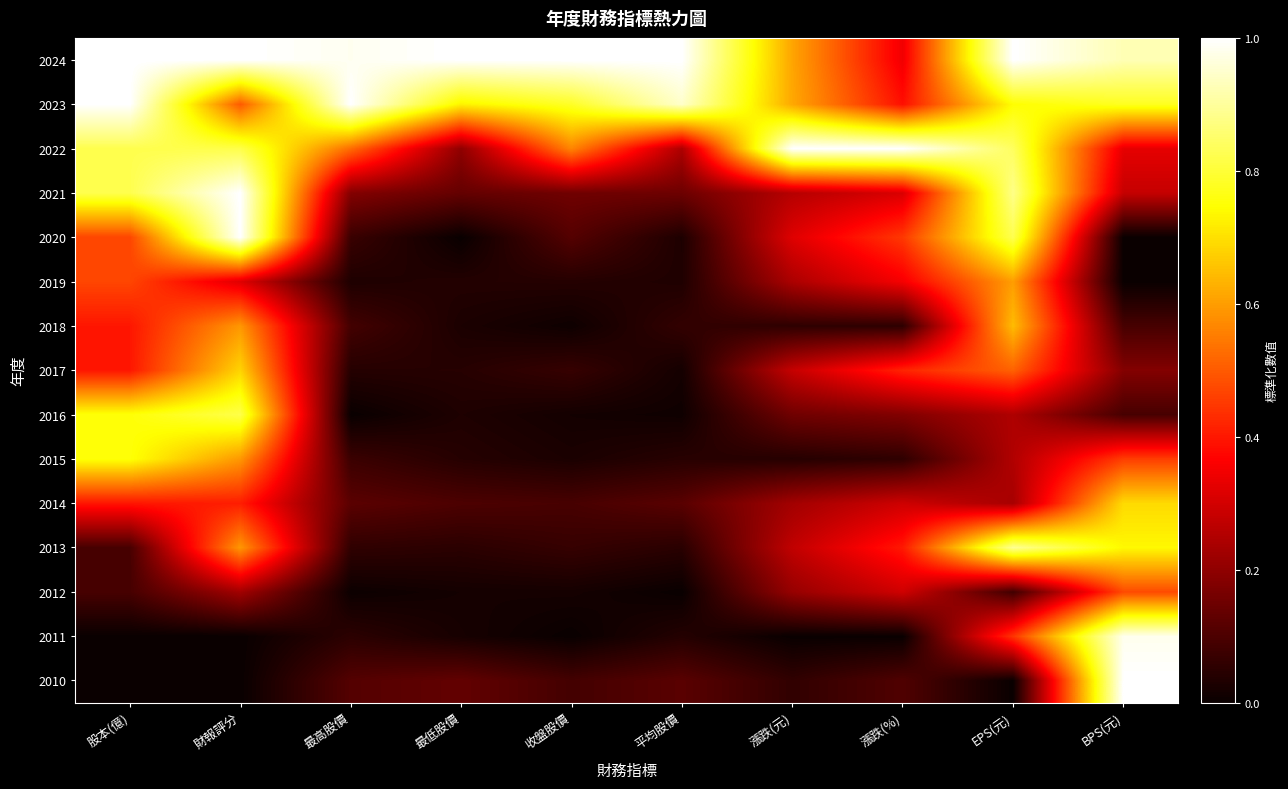

Reading left to right, list all the values displayed in this chart.

2024: 股本(億)=1.0	財報評分=1.0	最高股價=1.0	最低股價=1.0	收盤股價=1.0	平均股價=1.0	漲跌(元)=0.6	漲跌(%)=0.3	EPS(元)=1.0	BPS(元)=0.9
2023: 股本(億)=1.0	財報評分=0.5	最高股價=1.0	最低股價=0.7	收盤股價=0.8	平均股價=0.9	漲跌(元)=0.6	漲跌(%)=0.4	EPS(元)=0.7	BPS(元)=0.8
2022: 股本(億)=0.8	財報評分=0.8	最高股價=0.5	最低股價=0.2	收盤股價=0.6	平均股價=0.2	漲跌(元)=1.0	漲跌(%)=1.0	EPS(元)=0.8	BPS(元)=0.3
2021: 股本(億)=0.8	財報評分=1.0	最高股價=0.2	最低股價=0.1	收盤股價=0.2	平均股價=0.1	漲跌(元)=0.3	漲跌(%)=0.3	EPS(元)=0.9	BPS(元)=0.3
2020: 股本(億)=0.5	財報評分=1.0	最高股價=0.1	最低股價=0.0	收盤股價=0.1	平均股價=0.0	漲跌(元)=0.3	漲跌(%)=0.4	EPS(元)=0.8	BPS(元)=0.0
2019: 股本(億)=0.5	財報評分=0.3	最高股價=0.0	最低股價=0.0	收盤股價=0.0	平均股價=0.0	漲跌(元)=0.2	漲跌(%)=0.4	EPS(元)=0.6	BPS(元)=0.0
2018: 股本(億)=0.4	財報評分=0.6	最高股價=0.1	最低股價=0.0	收盤股價=0.0	平均股價=0.1	漲跌(元)=0.1	漲跌(%)=0.1	EPS(元)=0.6	BPS(元)=0.1
2017: 股本(億)=0.4	財報評分=0.7	最高股價=0.0	最低股價=0.0	收盤股價=0.1	平均股價=0.0	漲跌(元)=0.3	漲跌(%)=0.4	EPS(元)=0.5	BPS(元)=0.2
2016: 股本(億)=0.8	財報評分=0.8	最高股價=0.0	最低股價=0.0	收盤股價=0.0	平均股價=0.0	漲跌(元)=0.2	漲跌(%)=0.2	EPS(元)=0.2	BPS(元)=0.1
2015: 股本(億)=0.8	財報評分=0.6	最高股價=0.1	最低股價=0.0	收盤股價=0.0	平均股價=0.0	漲跌(元)=0.0	漲跌(%)=0.1	EPS(元)=0.3	BPS(元)=0.5
2014: 股本(億)=0.4	財報評分=0.4	最高股價=0.1	最低股價=0.1	收盤股價=0.1	平均股價=0.1	漲跌(元)=0.2	漲跌(%)=0.3	EPS(元)=0.2	BPS(元)=0.7
2013: 股本(億)=0.1	財報評分=0.6	最高股價=0.1	最低股價=0.0	收盤股價=0.1	平均股價=0.0	漲跌(元)=0.3	漲跌(%)=0.4	EPS(元)=0.9	BPS(元)=0.7
2012: 股本(億)=0.1	財報評分=0.2	最高股價=0.0	最低股價=0.0	收盤股價=0.0	平均股價=0.0	漲跌(元)=0.2	漲跌(%)=0.3	EPS(元)=0.1	BPS(元)=0.5
2011: 股本(億)=0.0	財報評分=0.0	最高股價=0.1	最低股價=0.0	收盤股價=0.0	平均股價=0.0	漲跌(元)=0.0	漲跌(%)=0.0	EPS(元)=0.4	BPS(元)=1.0
2010: 股本(億)=0.0	財報評分=0.0	最高股價=0.1	最低股價=0.1	收盤股價=0.1	平均股價=0.1	漲跌(元)=0.1	漲跌(%)=0.1	EPS(元)=0.0	BPS(元)=1.0